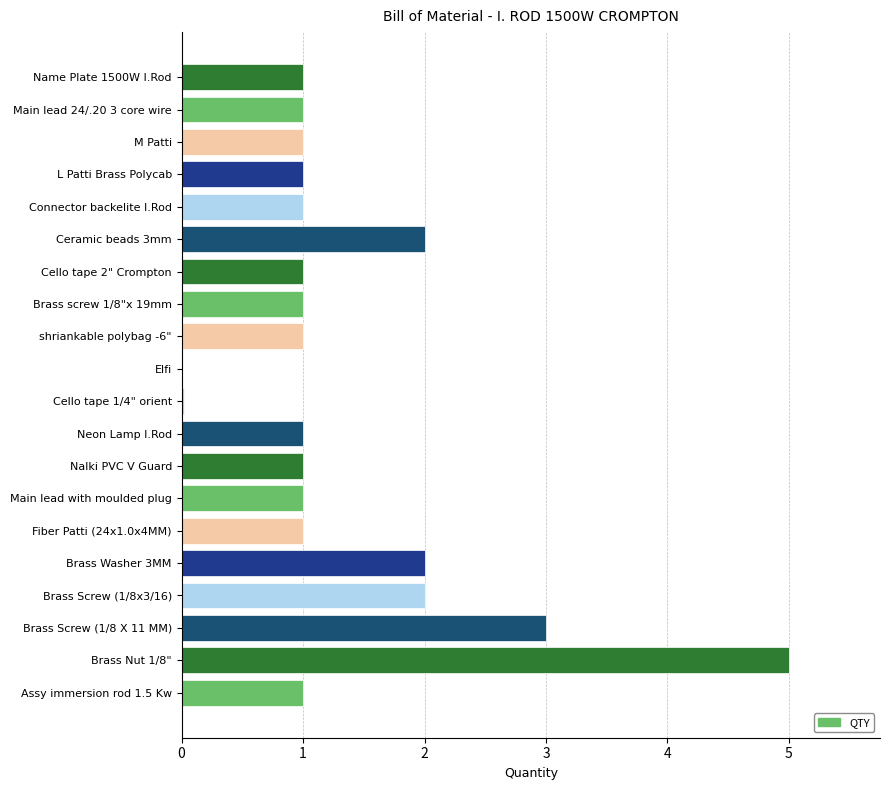

True or false: the data shows 1.0 at Brass screw 1/8"x 19mm.

True